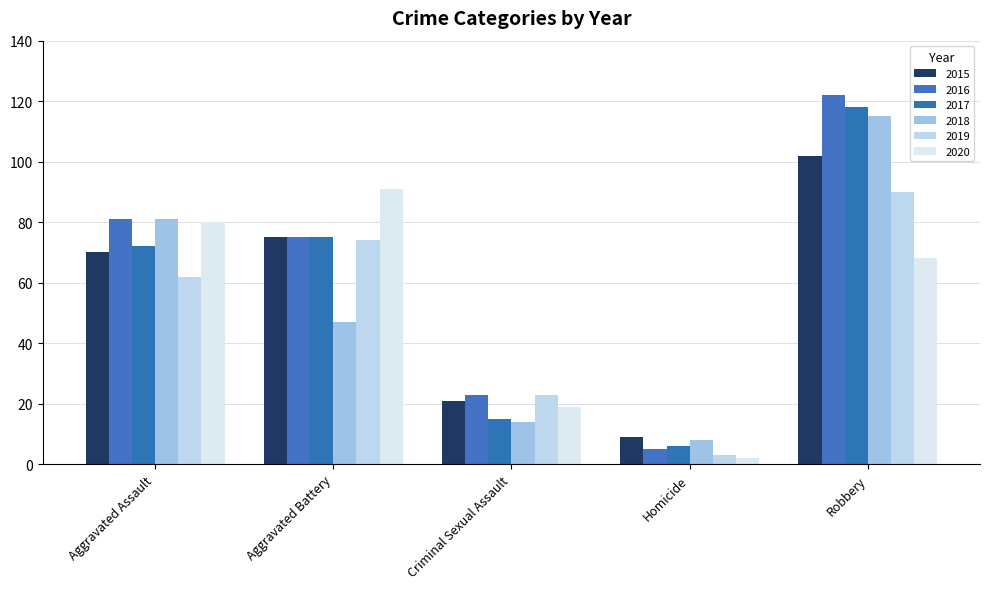

What is the sum of all 2020 values?

260